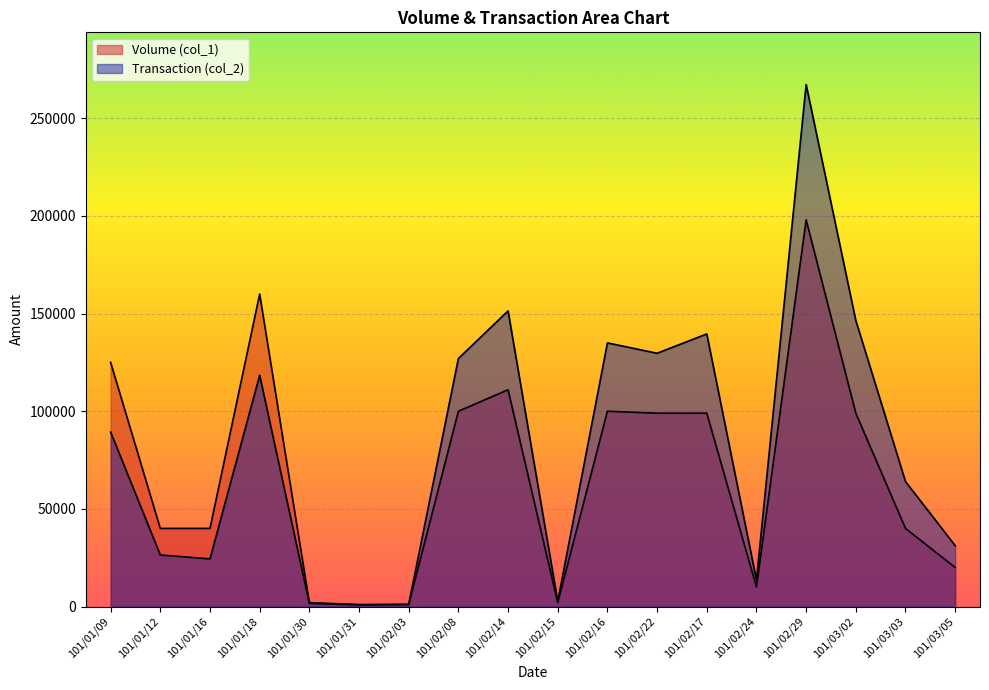

What is the sum of the Volume (col_1) values at 101/02/22 and 101/02/08?

199000